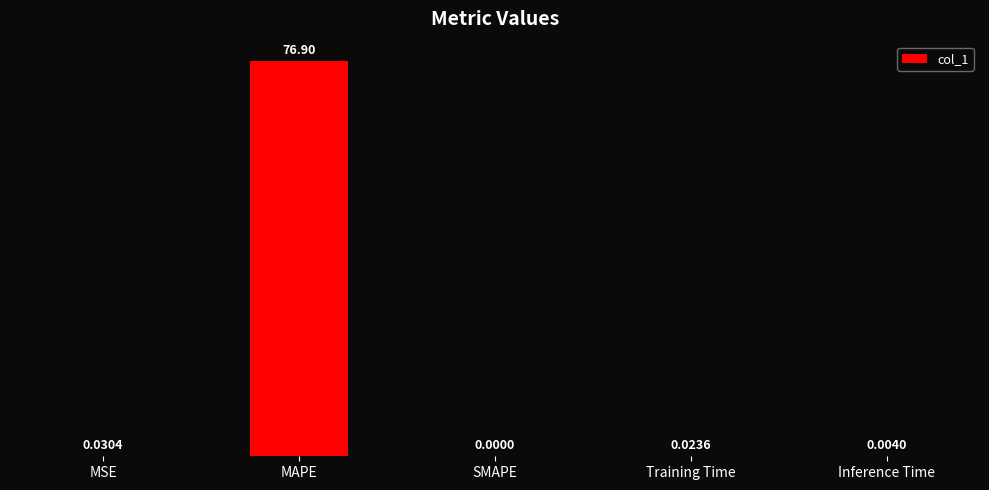

Which has a higher value, MAPE or SMAPE?

MAPE